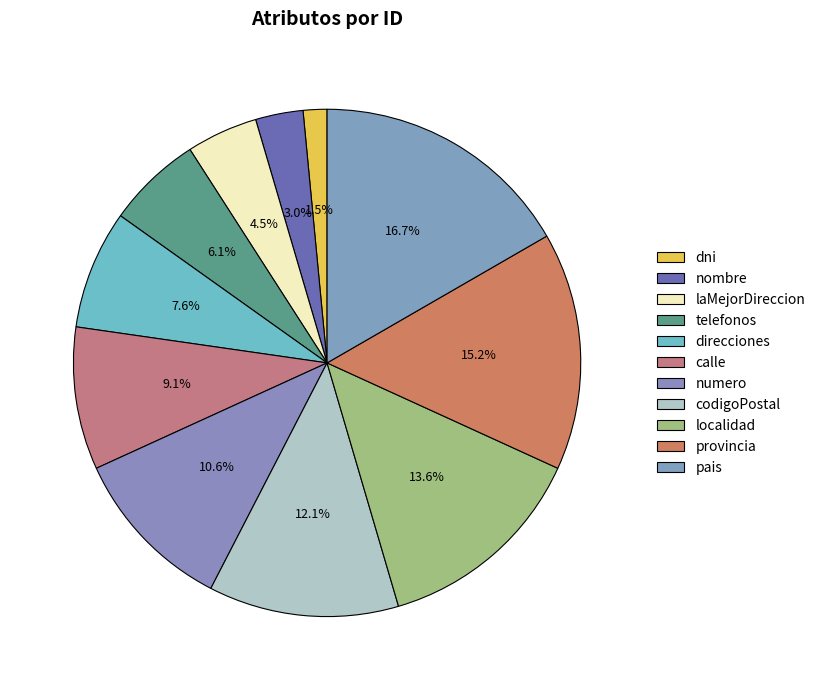

To the nearest percent, what is the combined percentage of numero and laMejorDireccion?

15%